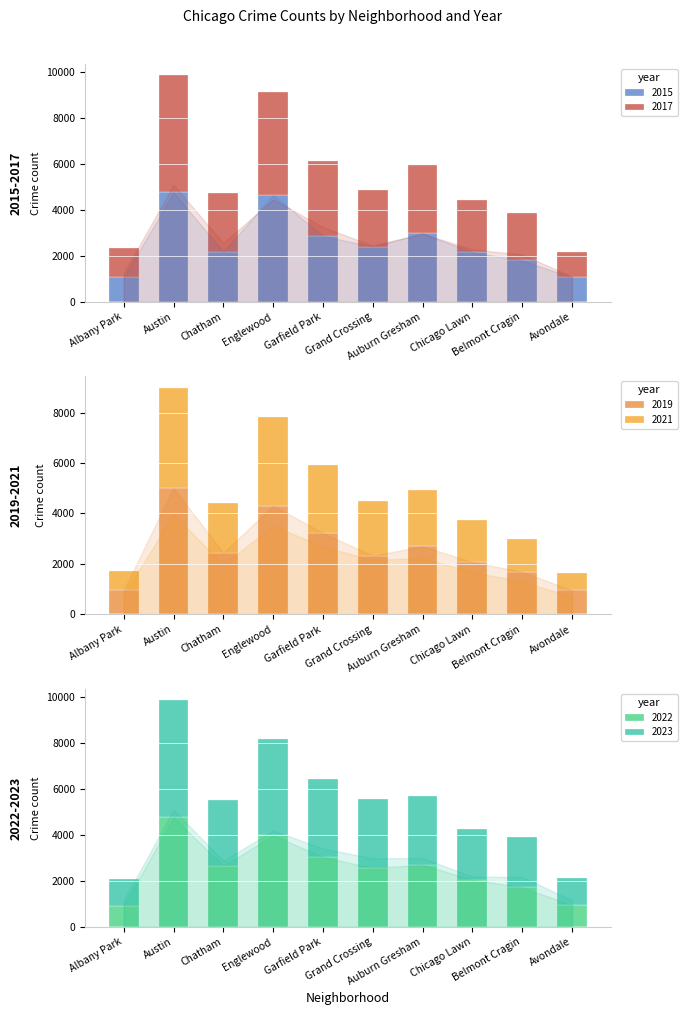

What is the difference between the second highest and second lowest values in the 2022 series?

3028